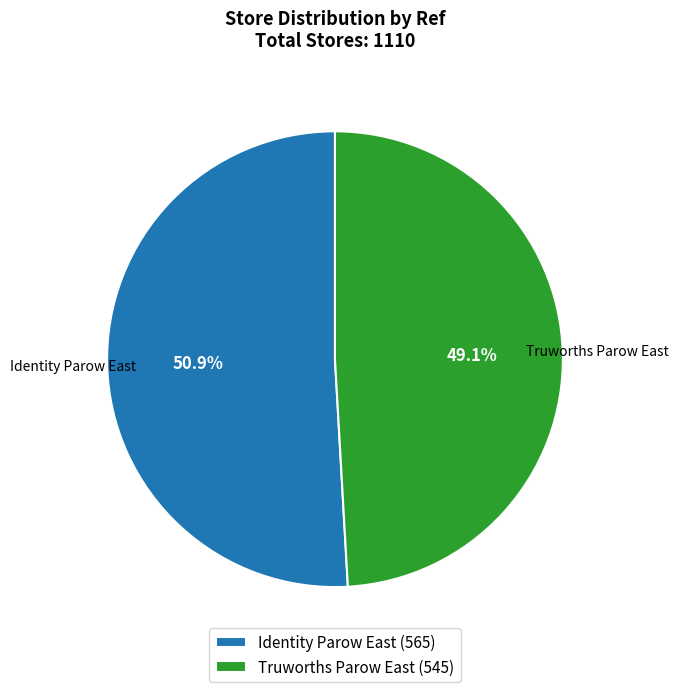

What percentage do Truworths Parow East and Identity Parow East together represent?

100.0%